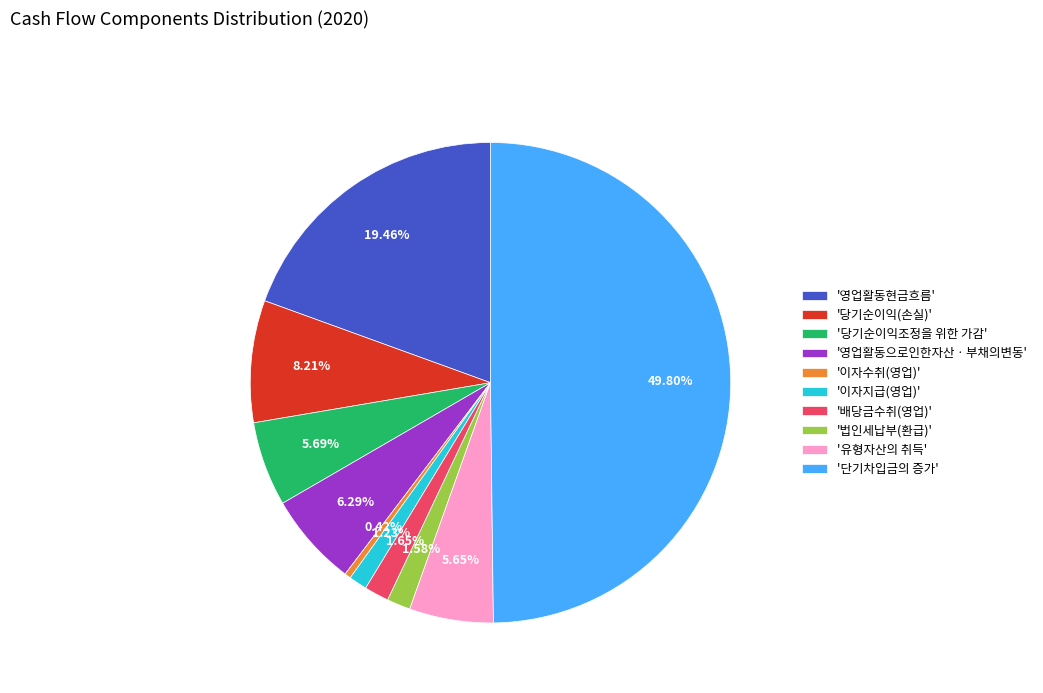

What is the smallest slice in the pie chart?

'이자수취(영업)'